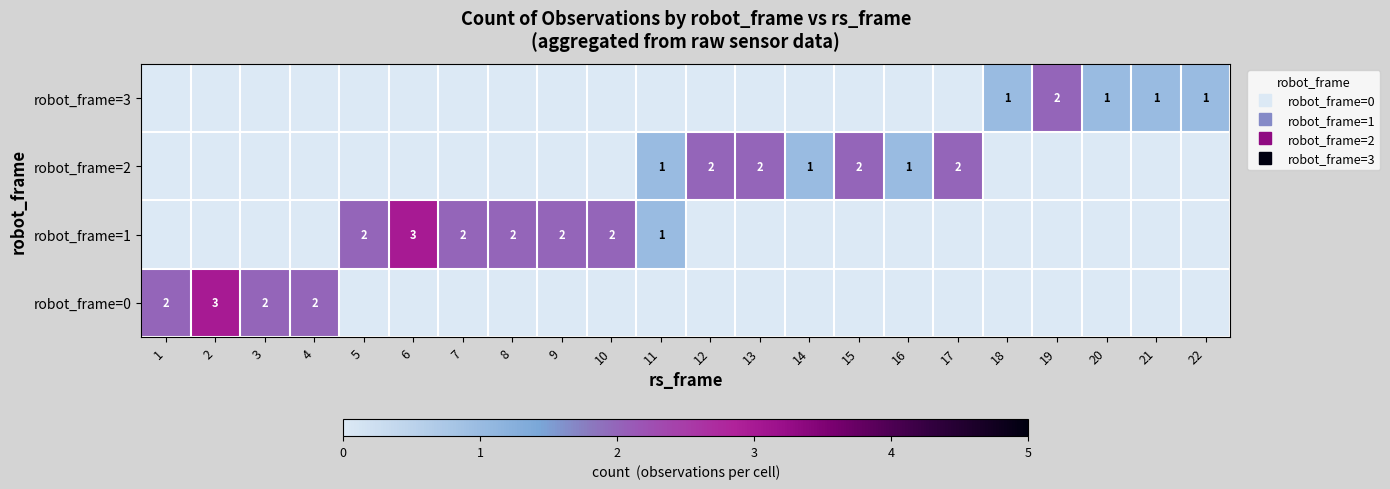

True or false: robot_frame=3 has a value of 1 at 22.

True